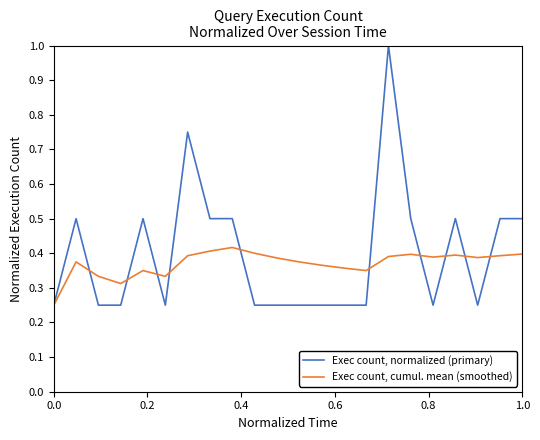

Which series has the widest spread of values?

Exec count, normalized (primary)